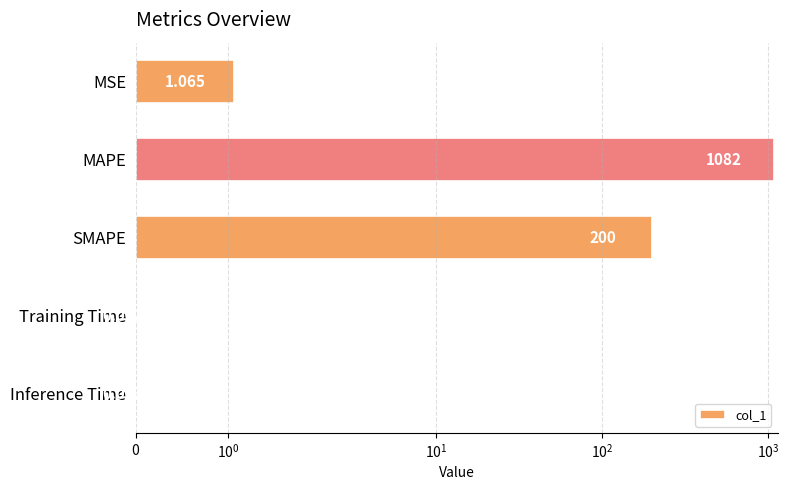

What is the sum of all values?

1283.4